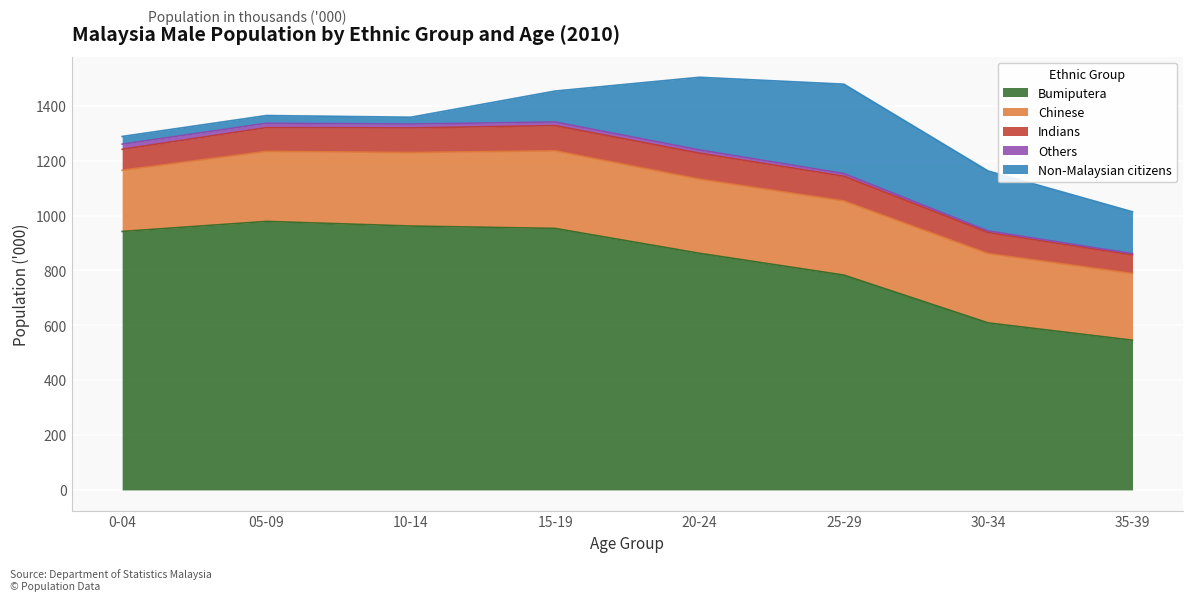

Rank the categories by Others value from lowest to highest.

35-39, 30-34, 25-29, 20-24, 15-19, 10-14, 05-09, 0-04